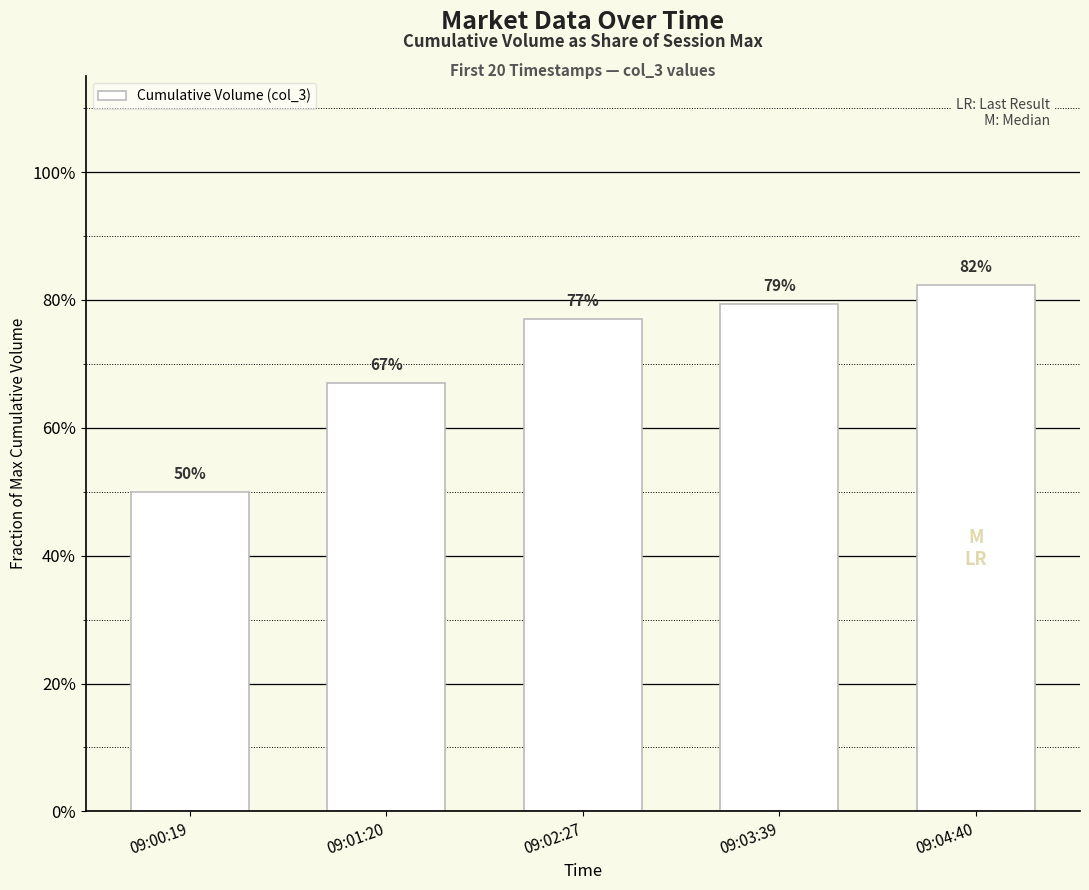

What is the average value?

0.7